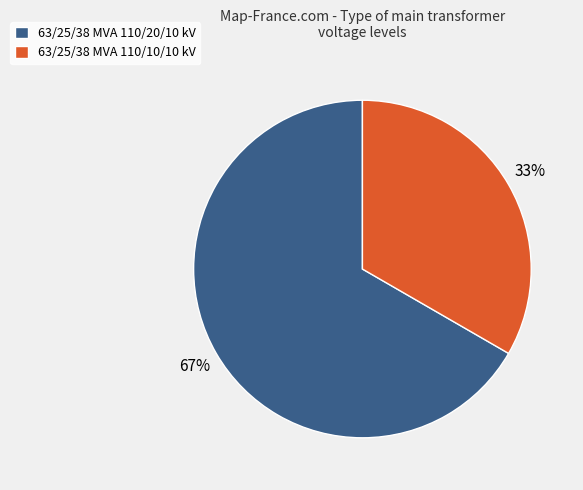

To the nearest percent, what portion does 63/25/38 MVA 110/10/10 kV represent?

33%